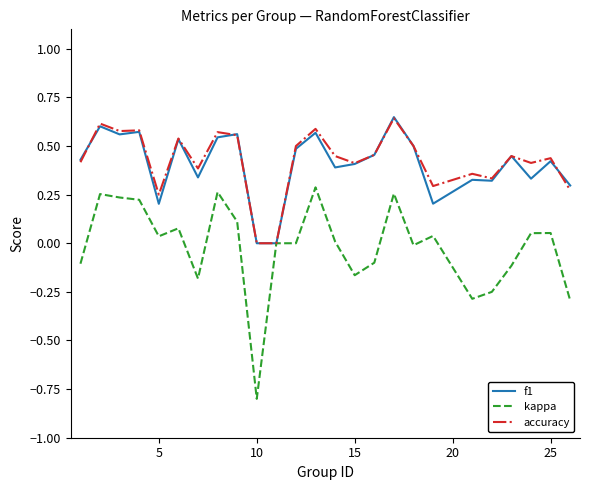

What is the sum of all f1 values?

10.2